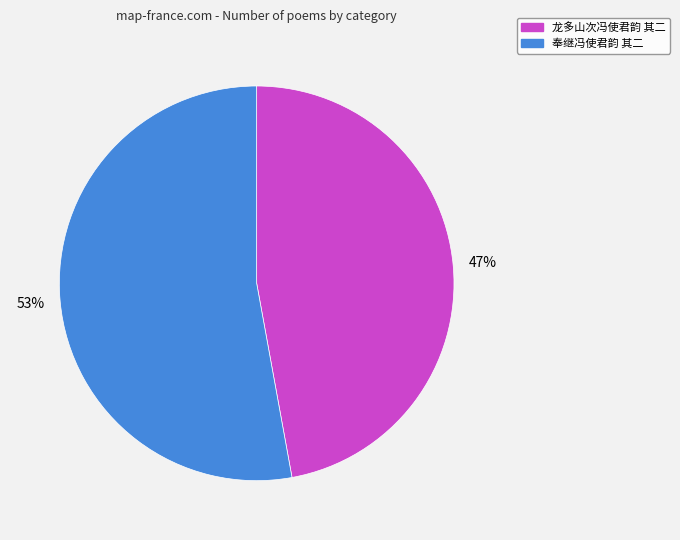

Do 龙多山次冯使君韵 其二 and 奉继冯使君韵 其二 together represent more than half of the pie?

Yes